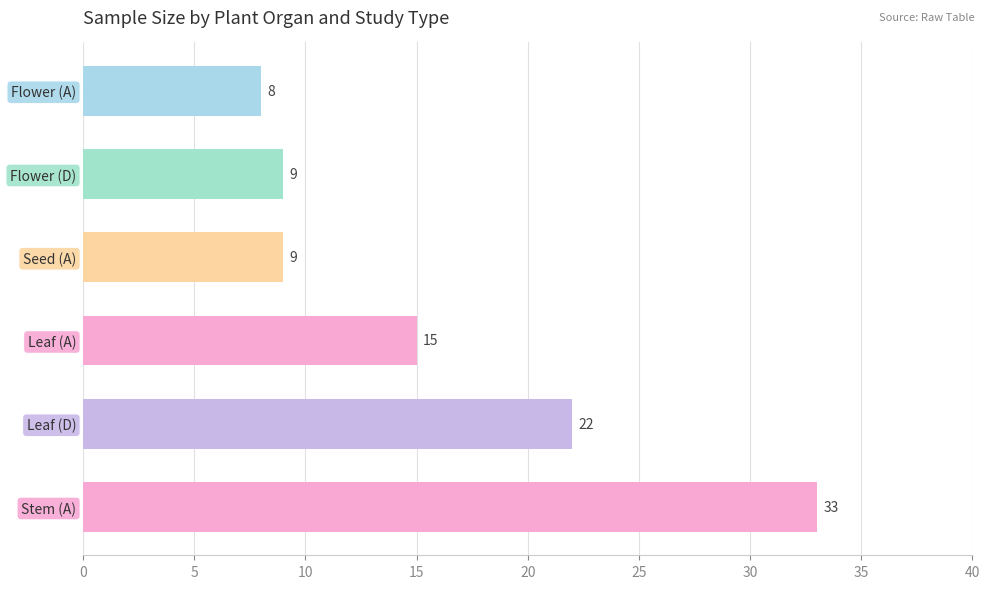

Is it true that the value at Flower (D) is 9?

True